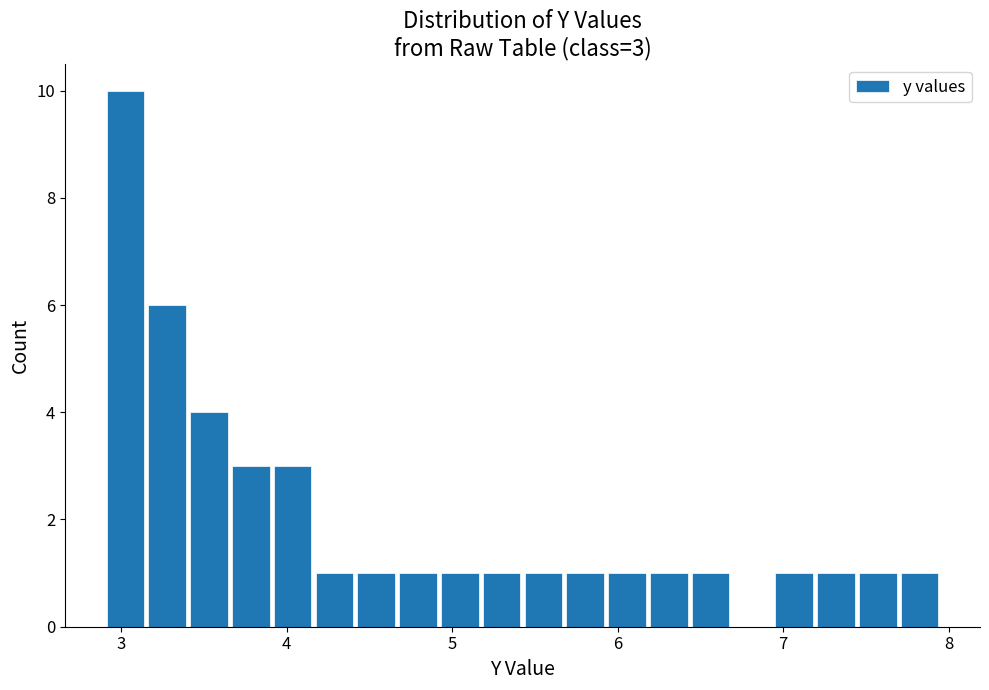

Around what value on the x-axis is the tallest bar? Give the approximate position of its centre, as read against the axis.

3.0